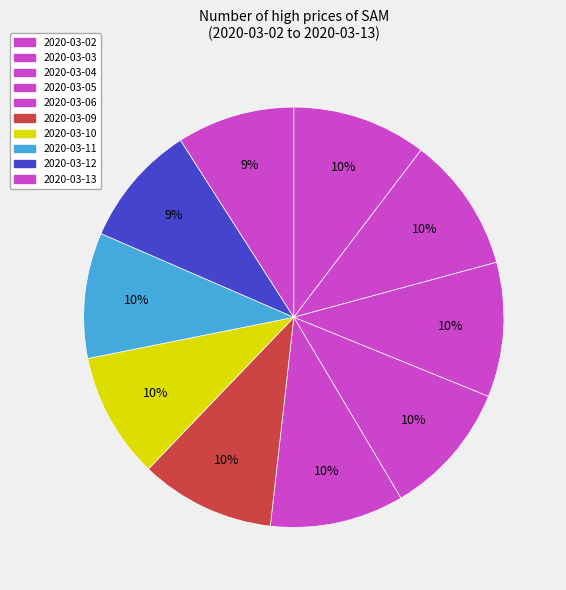

How many slices are in this pie chart?

10